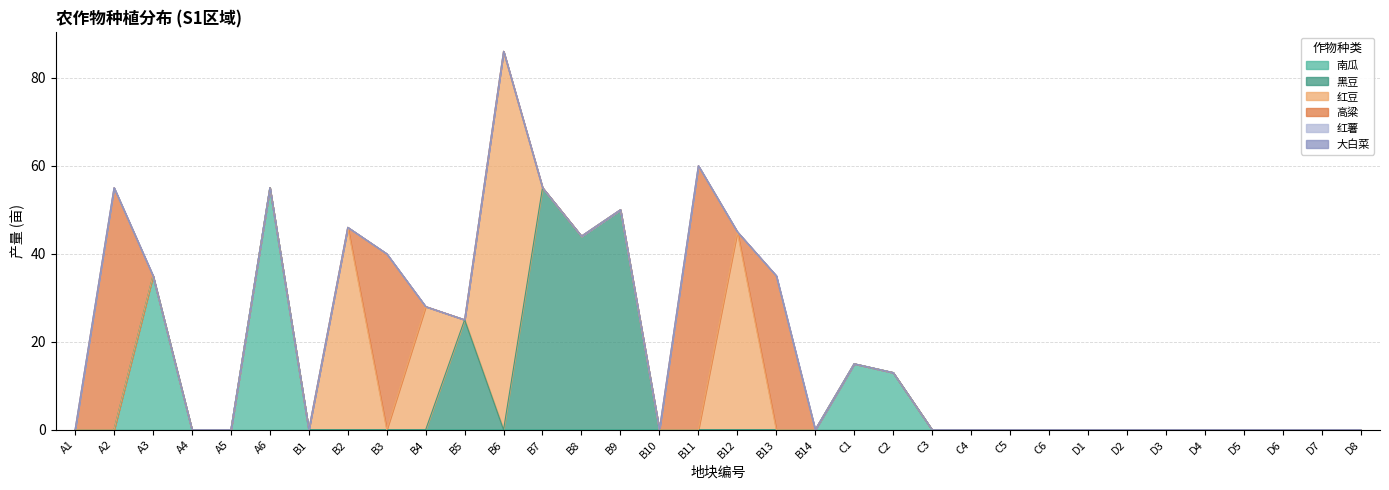

At which category does the chart reach its minimum across all series?

A1